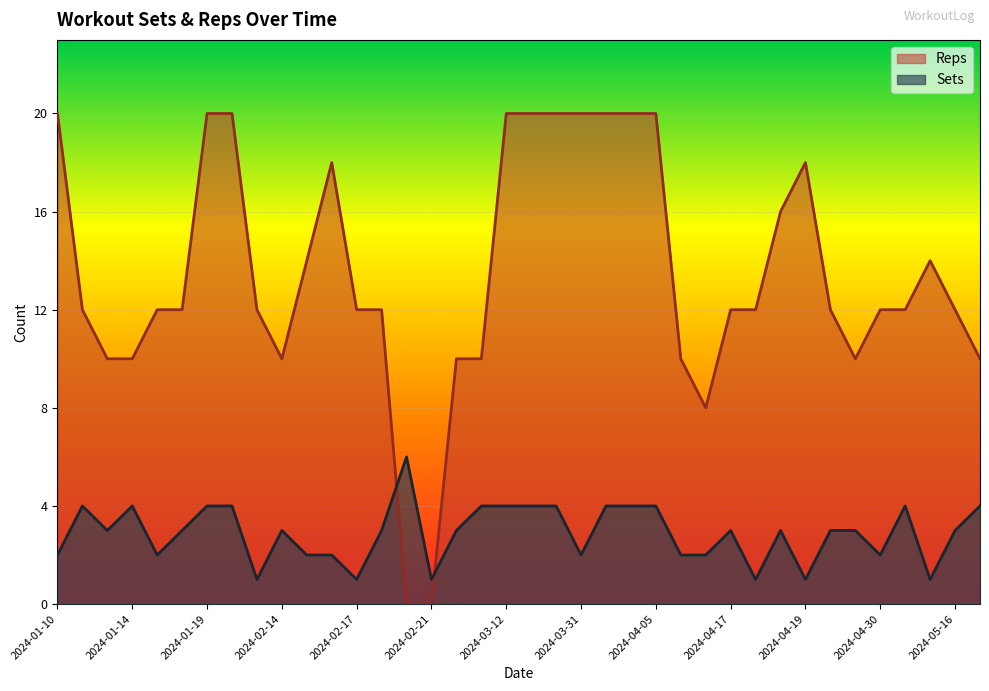

What is the total value across all series at 2024-03-12?

24